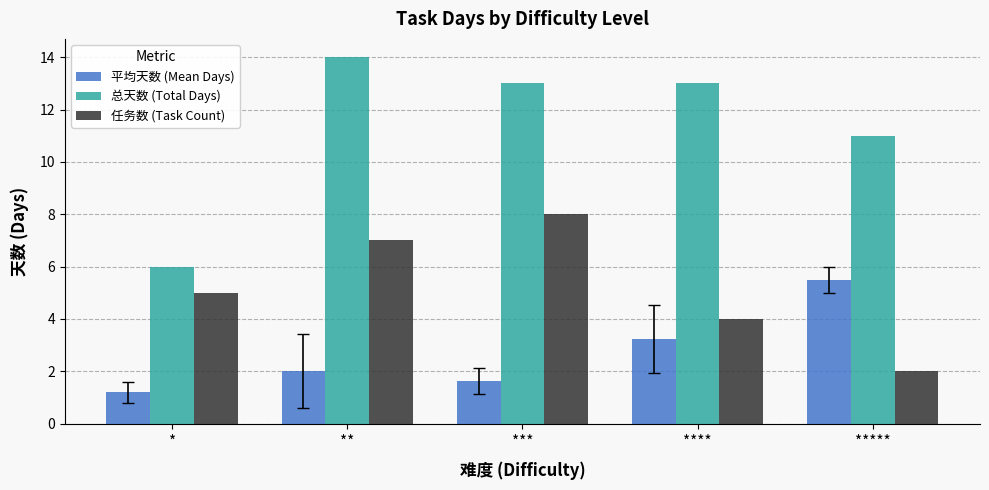

Is it true that 任务数 (Task Count) equals 7.0 at **?

True